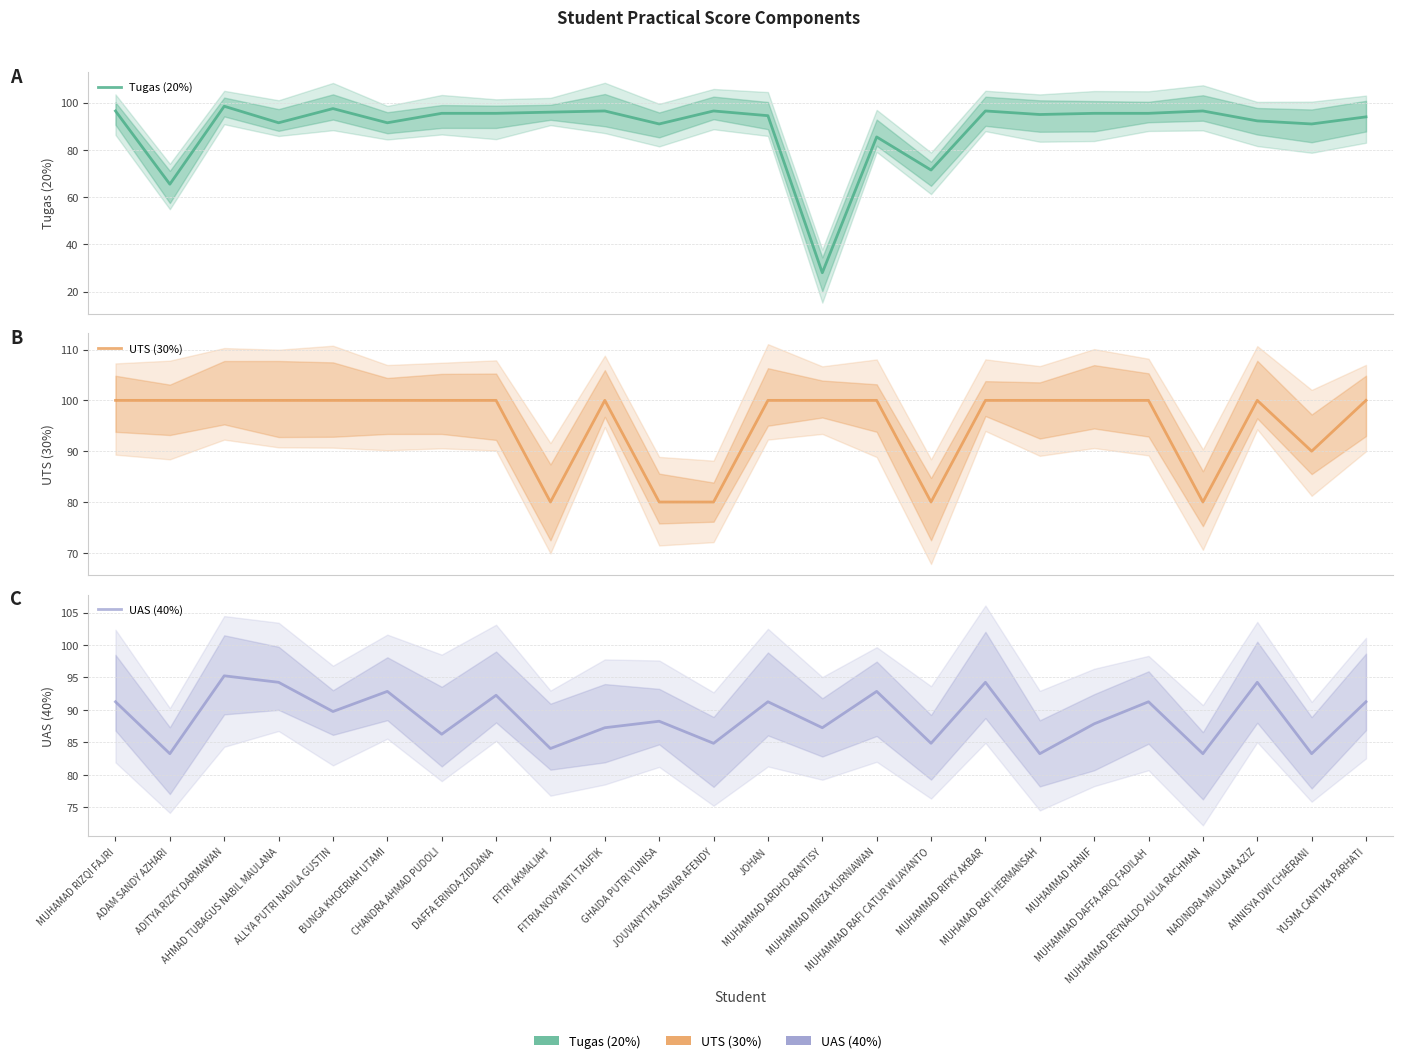

At MUHAMAD RIZQI FAJRI, list the series in order from smallest to largest.

UAS (40%), Tugas (20%), UTS (30%)